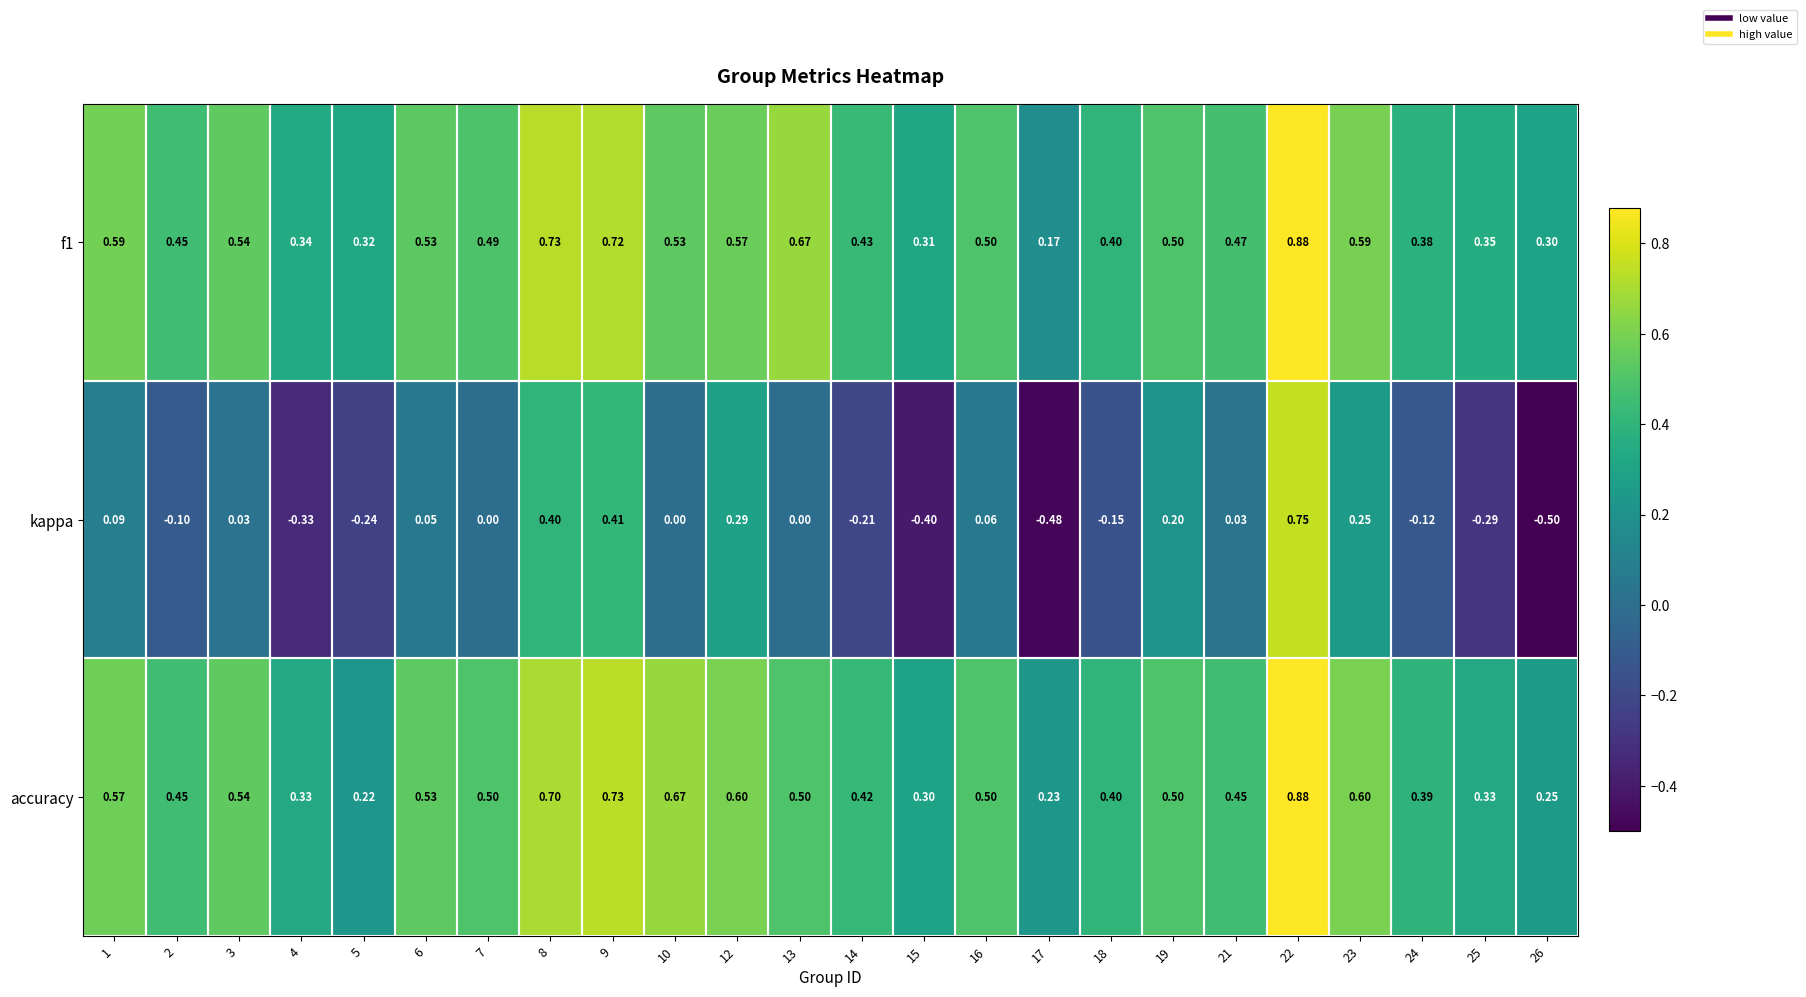

Between 19 and 24, which series saw the biggest shift?

kappa